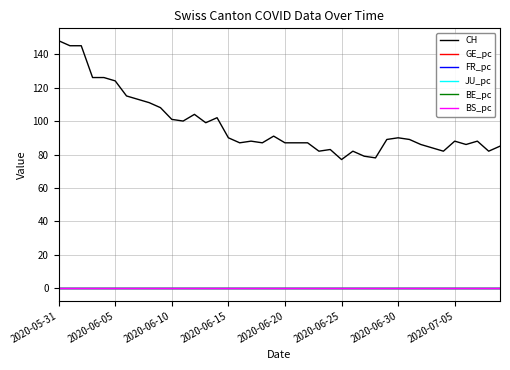

How many intersections are there between GE_pc and JU_pc?

8